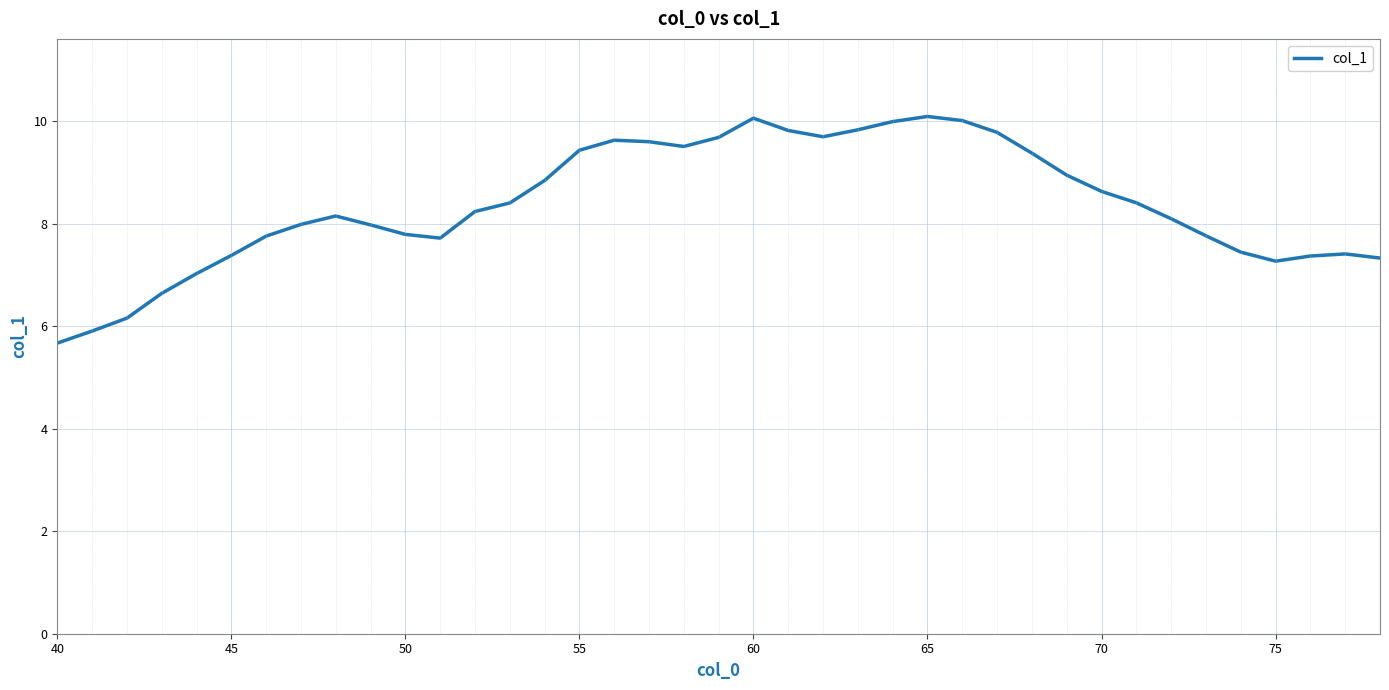

What is the minimum value shown in the chart?

5.7